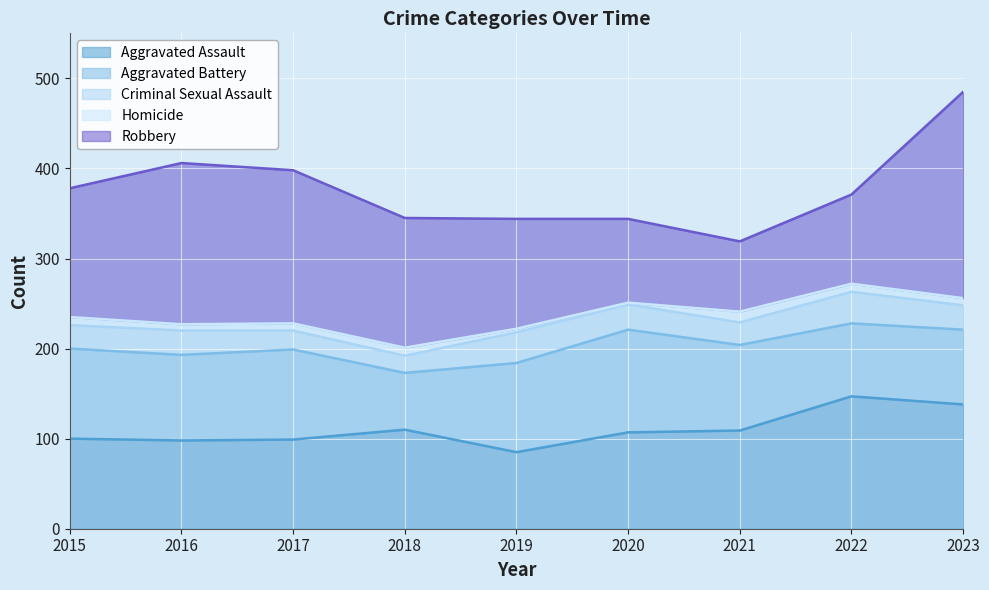

Which series has the largest range (max minus min)?

Robbery